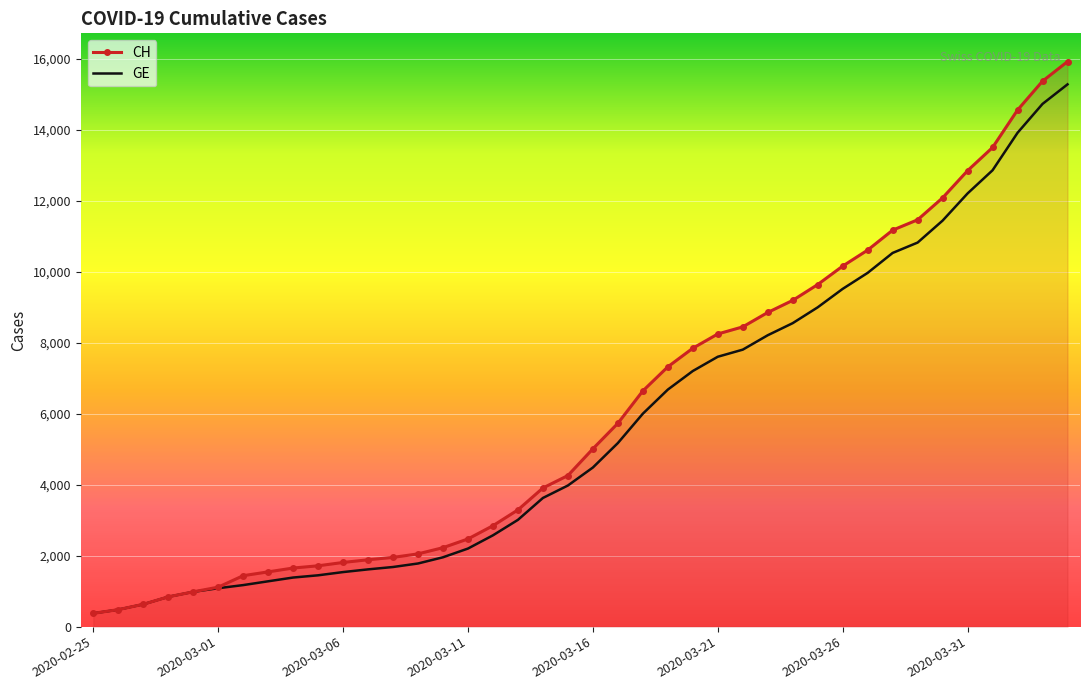

The value of CH at 2020-02-27 is 276. True or false?

False